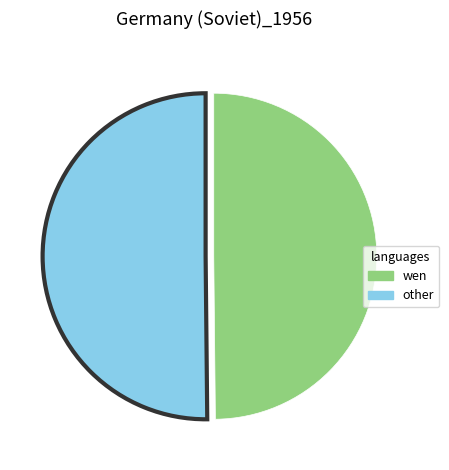

Is it true that other is 50% of the pie?

True